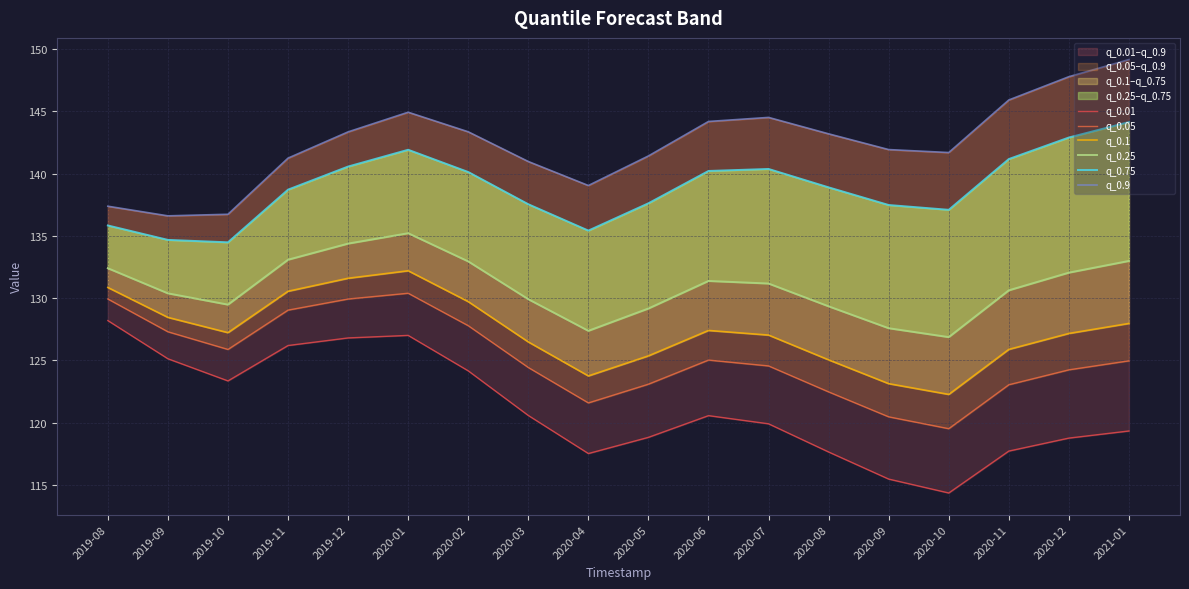

Rank the series at 2020-11 from highest to lowest value.

q_0.9, q_0.75, q_0.25, q_0.1, q_0.05, q_0.01